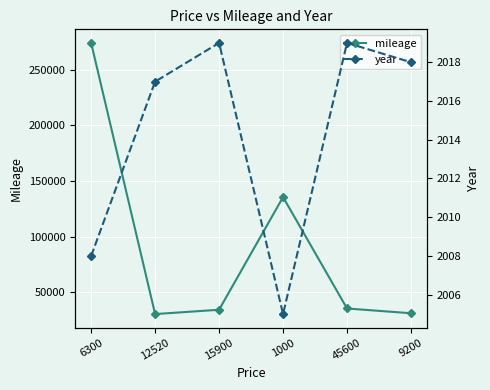

What is the label of the 4th point from the left?

1000